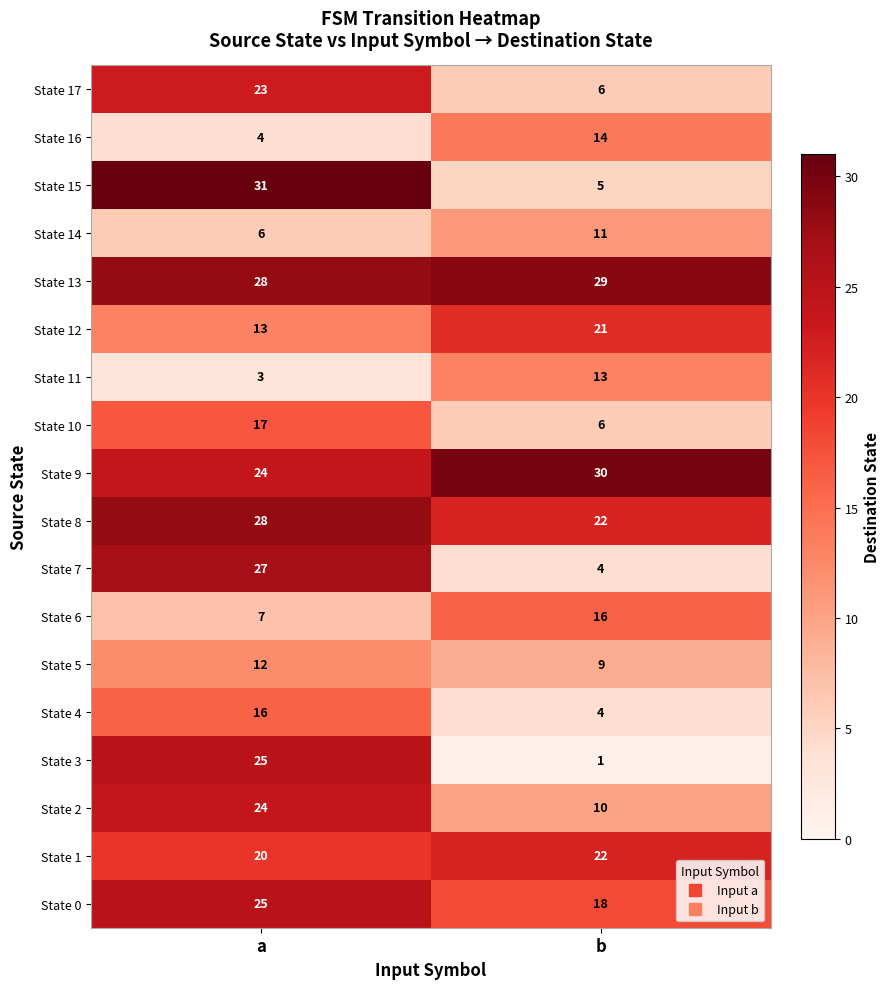

True or false: State 1 has a value of 20 at a.

True